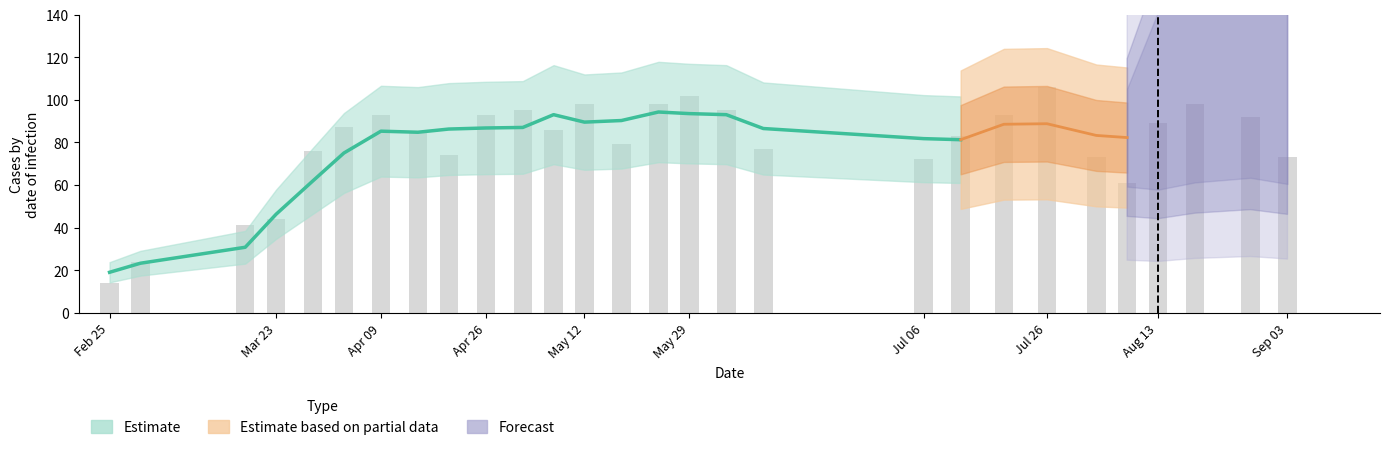

Reading left to right, transcribe all the data shown in this chart.

14	24	41	44	76	87	93	85	74	93	95	86	98	79	98	102	95	77	72	83	93	106	73	61	89	98	92	73